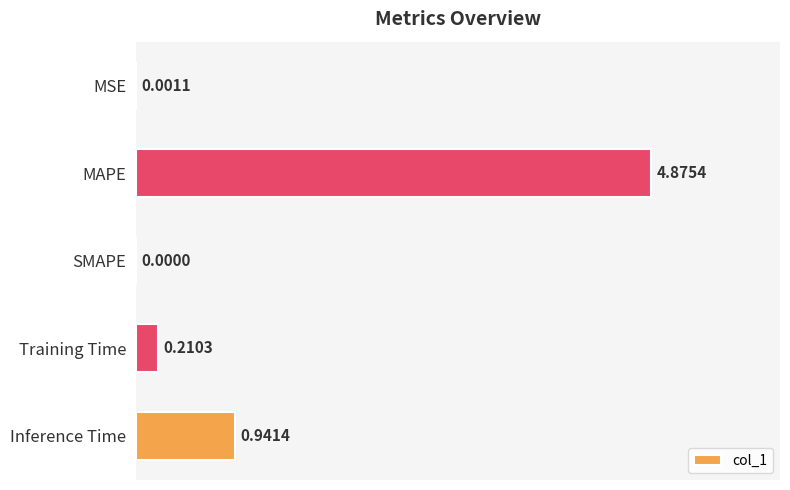

At which category does the chart reach its peak across all series?

MAPE